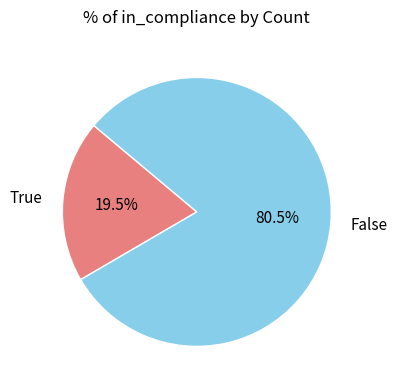

To the nearest percent, what is the difference between the largest and smallest slice percentages?

61%